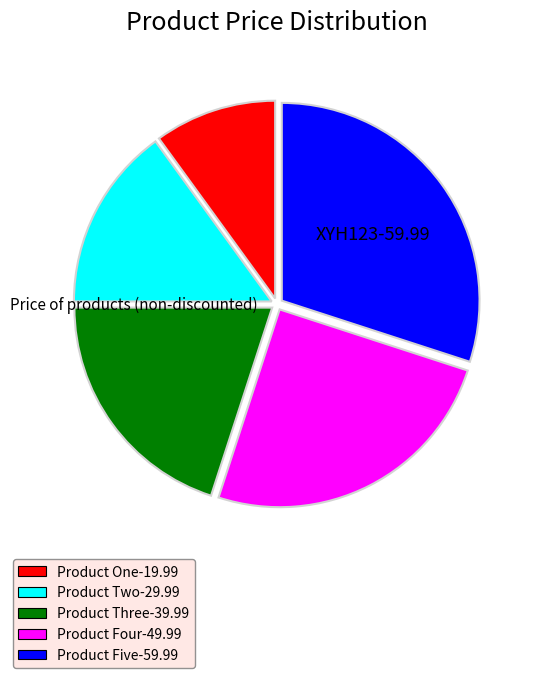

Does any single category account for the majority?

No